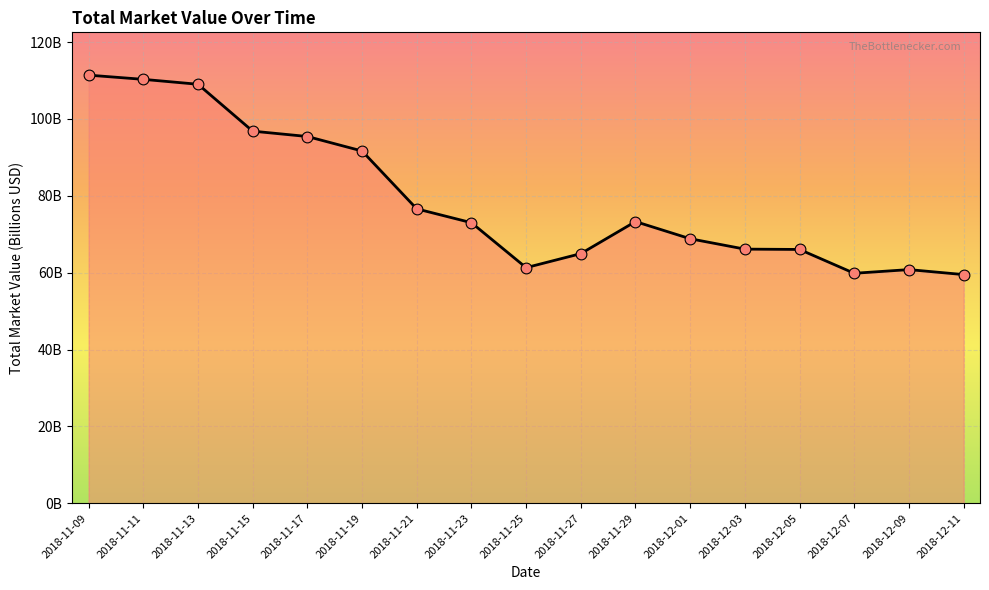

Between 2018-11-27 and 2018-11-21, which is larger?

2018-11-21